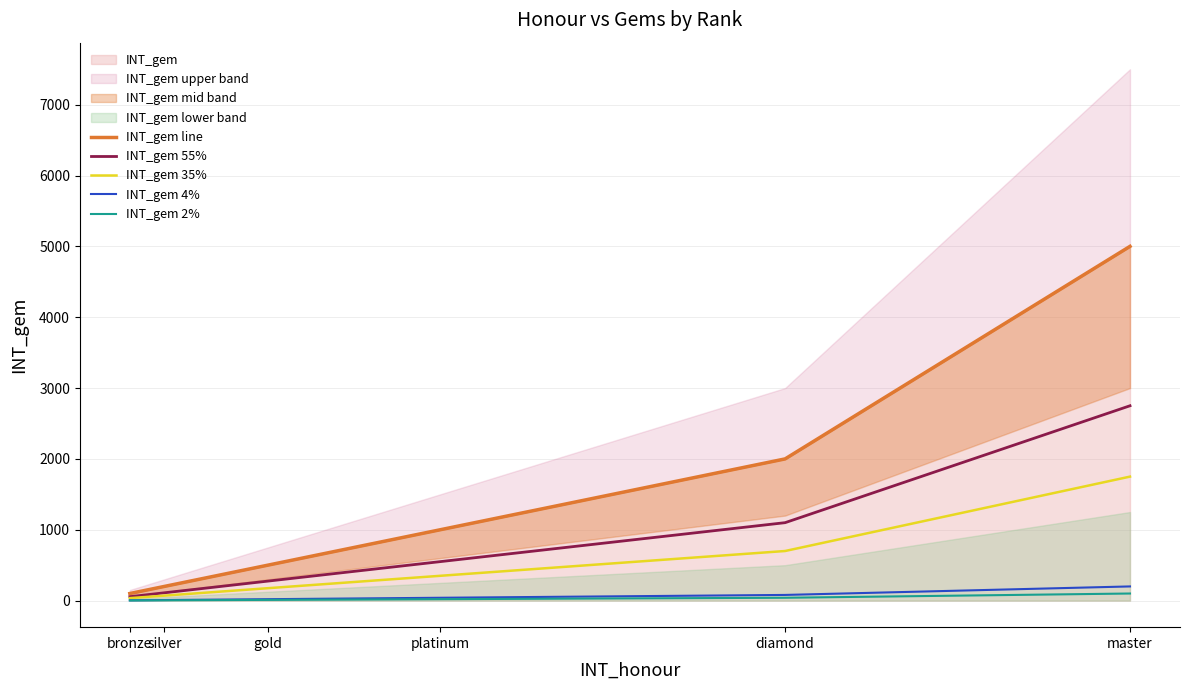

How many values in the INT_gem 35% series exceed 350?

2